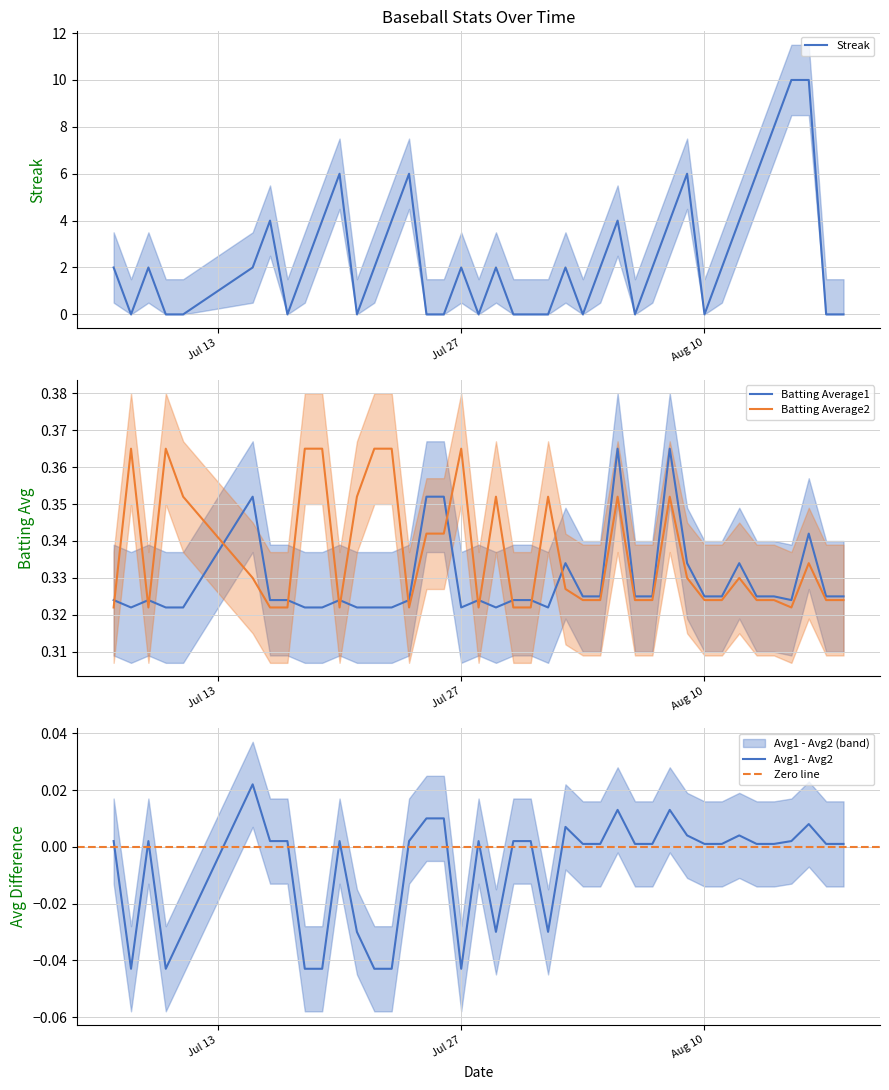

Reading right to left, extract all data points from this chart.

Streak: 0.0	0.0	10.0	10.0	8.0	6.0	4.0	2.0	0.0	6.0	4.0	2.0	0.0	4.0	2.0	0.0	2.0	0.0	0.0	0.0	2.0	0.0	2.0	0.0	0.0	6.0	4.0	2.0	0.0	6.0	4.0	2.0	0.0	4.0	2.0	0.0	0.0	2.0	0.0	2.0
Batting Average1: 0.3	0.3	0.3	0.3	0.3	0.3	0.3	0.3	0.3	0.3	0.4	0.3	0.3	0.4	0.3	0.3	0.3	0.3	0.3	0.3	0.3	0.3	0.3	0.4	0.4	0.3	0.3	0.3	0.3	0.3	0.3	0.3	0.3	0.3	0.4	0.3	0.3	0.3	0.3	0.3
Batting Average2: 0.3	0.3	0.3	0.3	0.3	0.3	0.3	0.3	0.3	0.3	0.4	0.3	0.3	0.4	0.3	0.3	0.3	0.4	0.3	0.3	0.4	0.3	0.4	0.3	0.3	0.3	0.4	0.4	0.4	0.3	0.4	0.4	0.3	0.3	0.3	0.4	0.4	0.3	0.4	0.3